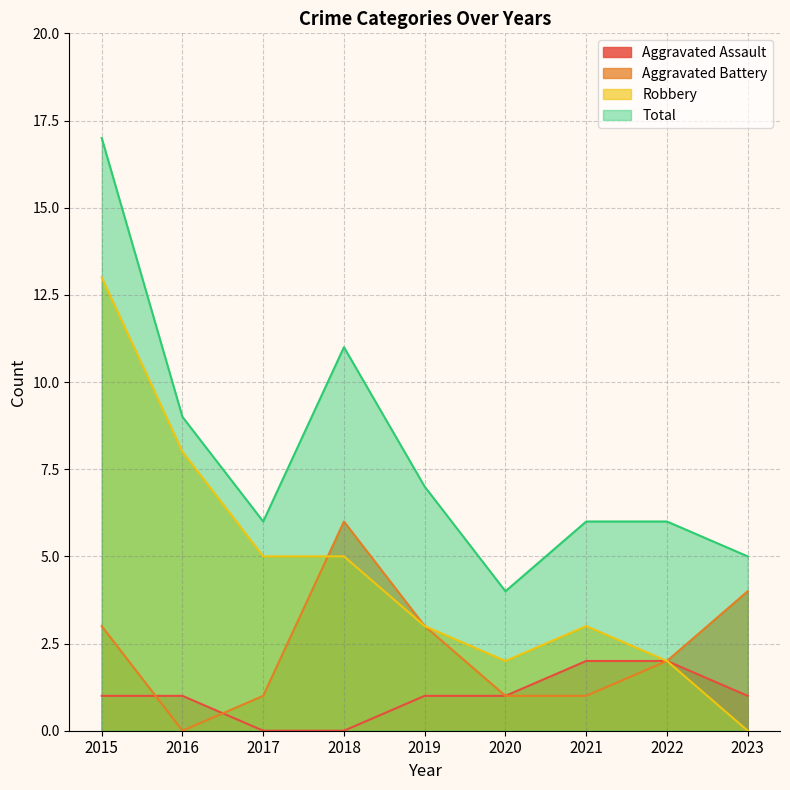

At which category is the sum across all series the highest?

2015